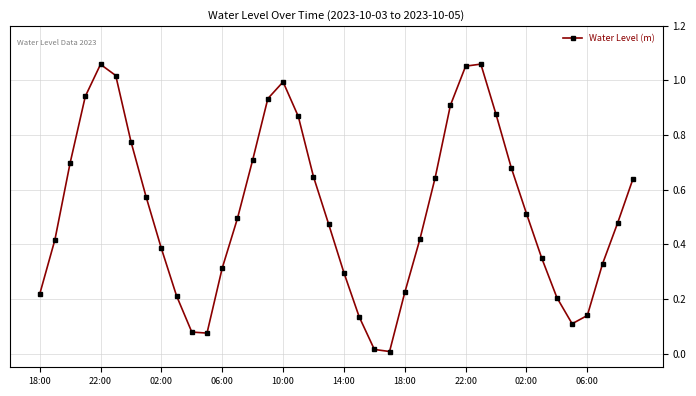

What is the sum of all values?

21.0